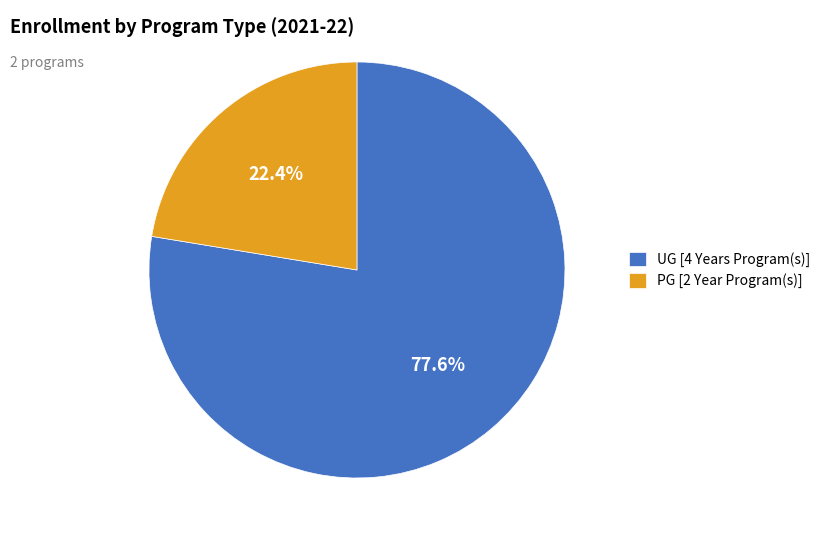

What percentage is the UG [4 Years Program(s)] slice, to the nearest percent?

78%